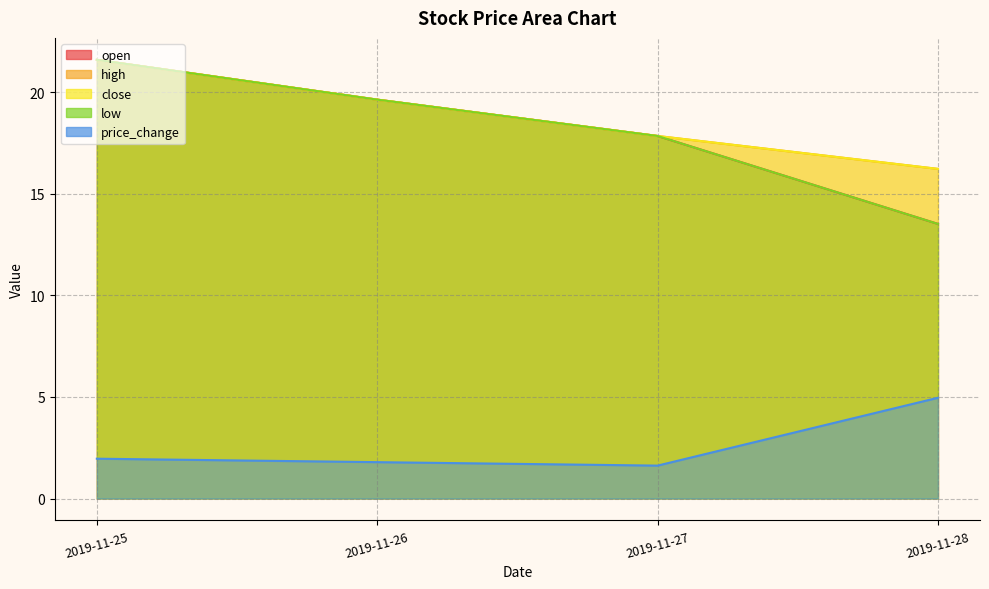

Does the chart have visible grid lines?

Yes